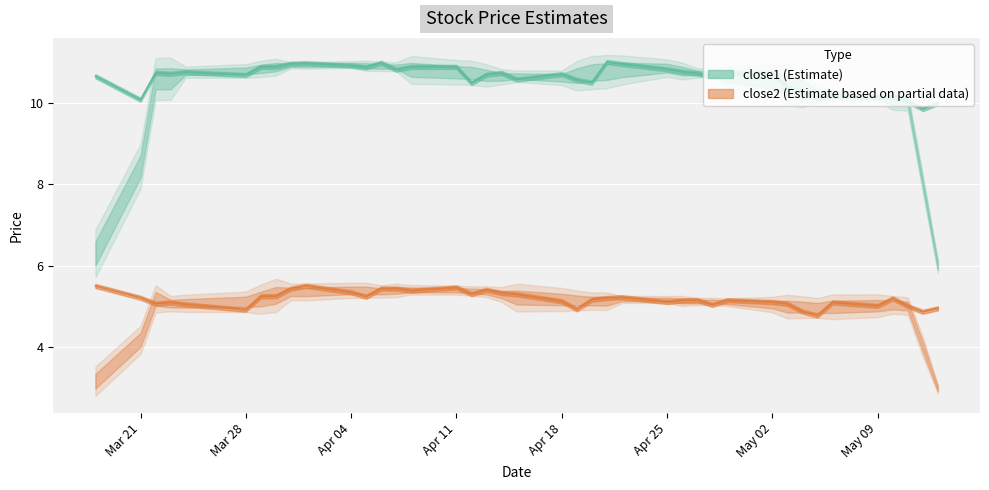

True or false: close1 has a value of 10.5 at 2016-04-20.

True